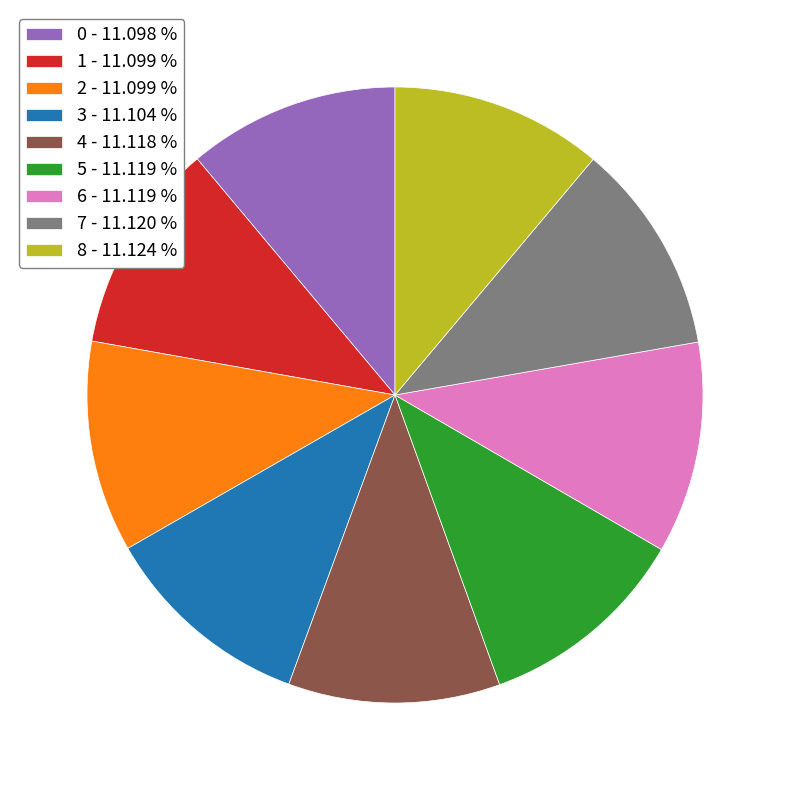

Does 4 - 11.118 % account for over 50% of the chart?

No